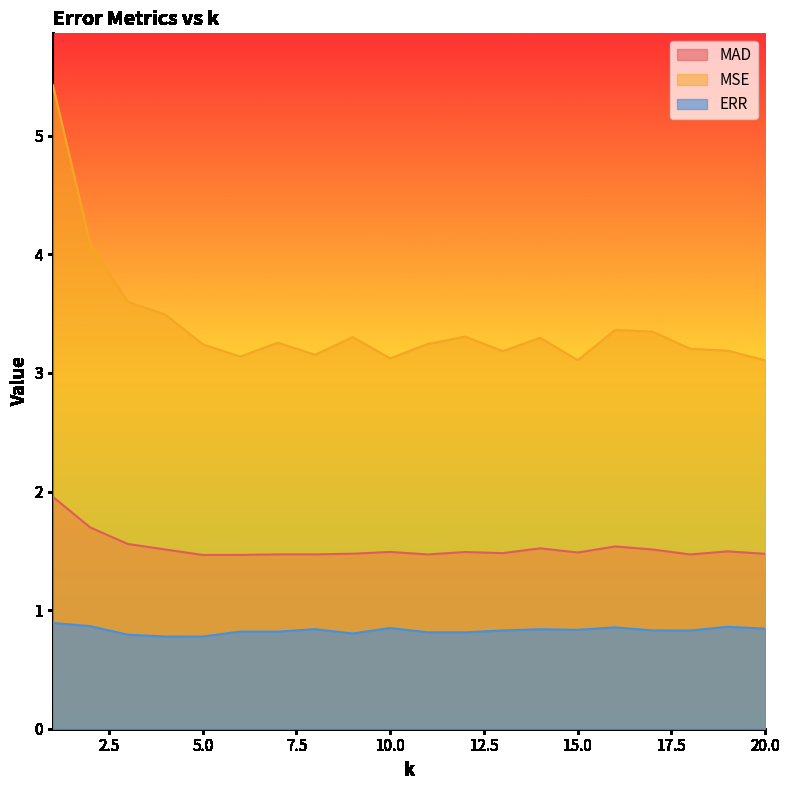

Reading left to right, what are all the values shown in this chart?

MAD: 1=2.0	2=1.7	3=1.6	4=1.5	5=1.5	6=1.5	7=1.5	8=1.5	9=1.5	10=1.5	11=1.5	12=1.5	13=1.5	14=1.5	15=1.5	16=1.5	17=1.5	18=1.5	19=1.5	20=1.5
MSE: 1=5.4	2=4.1	3=3.6	4=3.5	5=3.2	6=3.1	7=3.3	8=3.2	9=3.3	10=3.1	11=3.2	12=3.3	13=3.2	14=3.3	15=3.1	16=3.4	17=3.3	18=3.2	19=3.2	20=3.1
ERR: 1=0.9	2=0.9	3=0.8	4=0.8	5=0.8	6=0.8	7=0.8	8=0.8	9=0.8	10=0.8	11=0.8	12=0.8	13=0.8	14=0.8	15=0.8	16=0.9	17=0.8	18=0.8	19=0.9	20=0.8